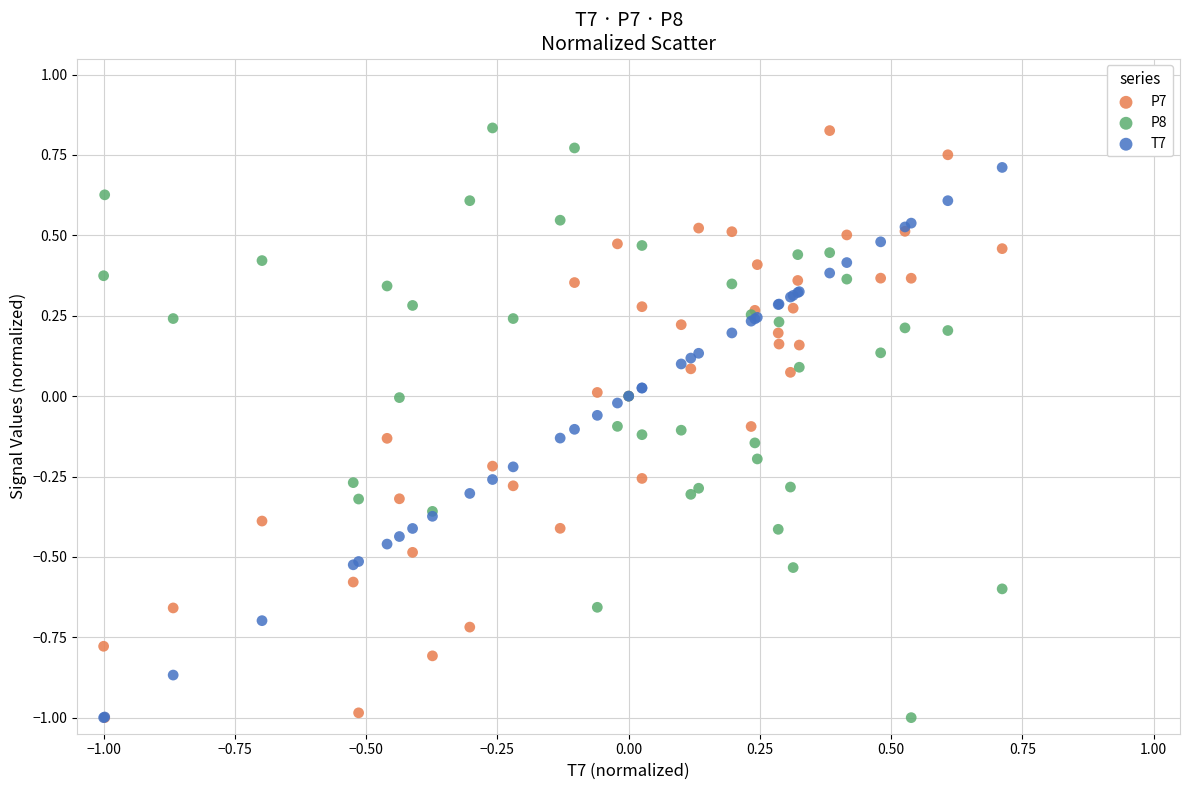

What are all the series names shown in the legend?

P7, P8, T7